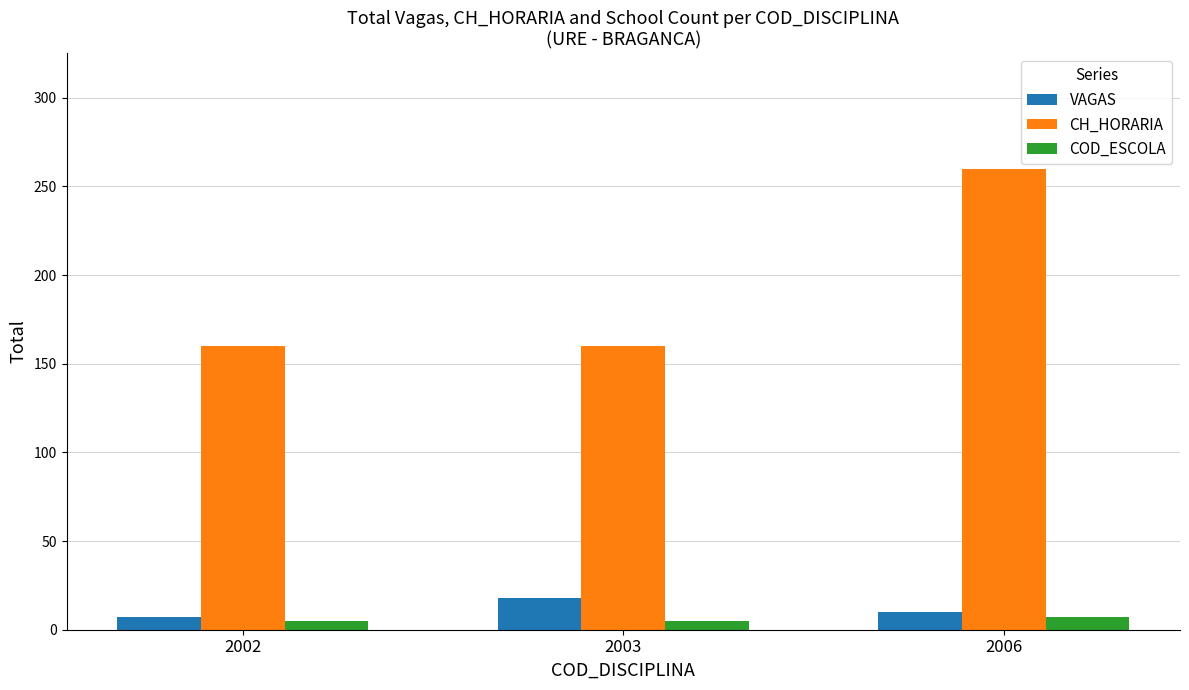

Which series has the largest total across all categories?

CH_HORARIA